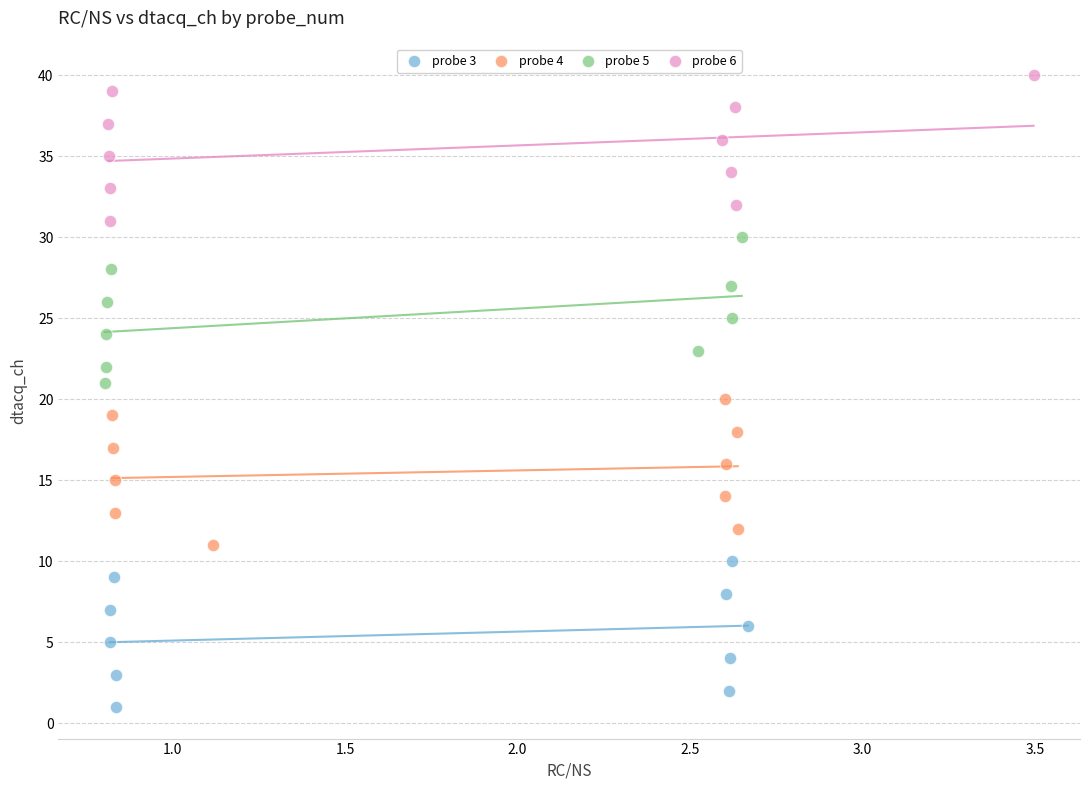

Which series contains the lowest Y value?

probe 3